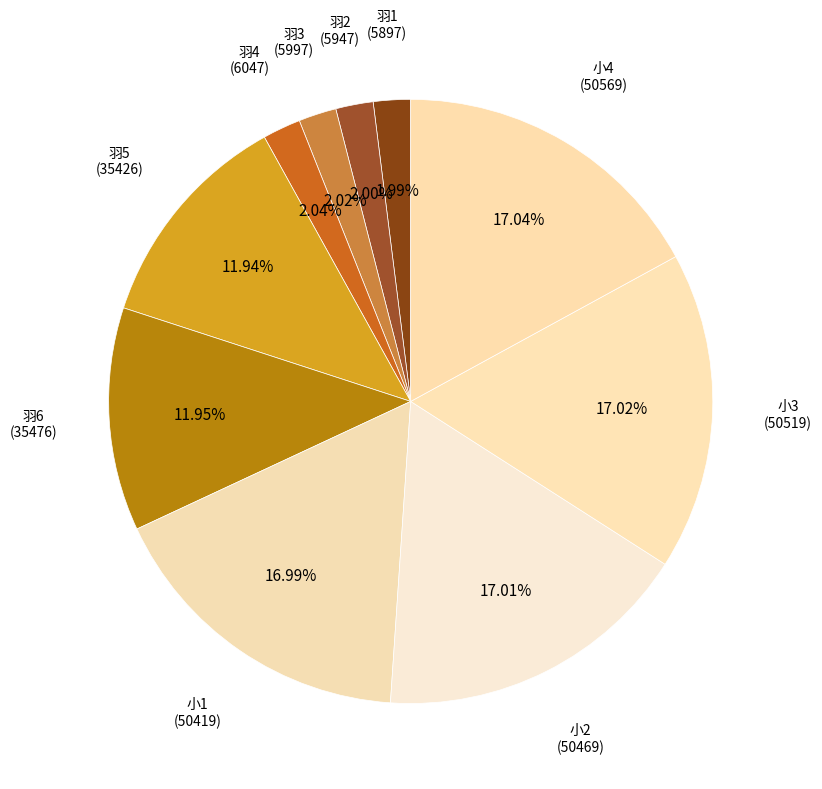

Rank the categories by value from lowest to highest.

羽1, 羽2, 羽3, 羽4, 羽5, 羽6, 小1, 小2, 小3, 小4